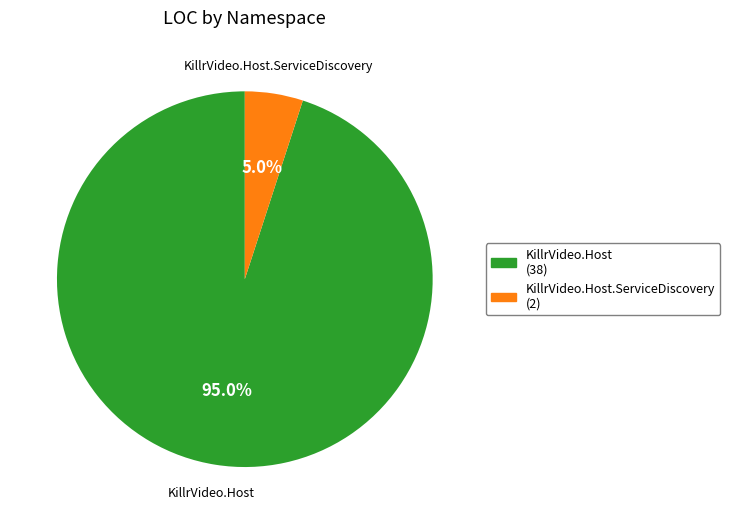

Is there a majority slice in this chart?

Yes